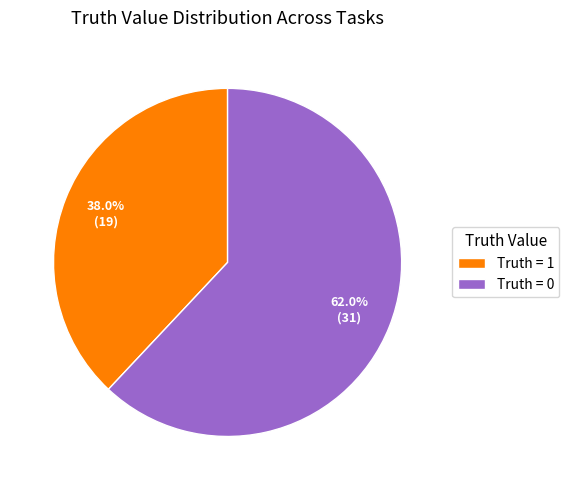

Which slice represents more than half of the pie?

Truth = 0